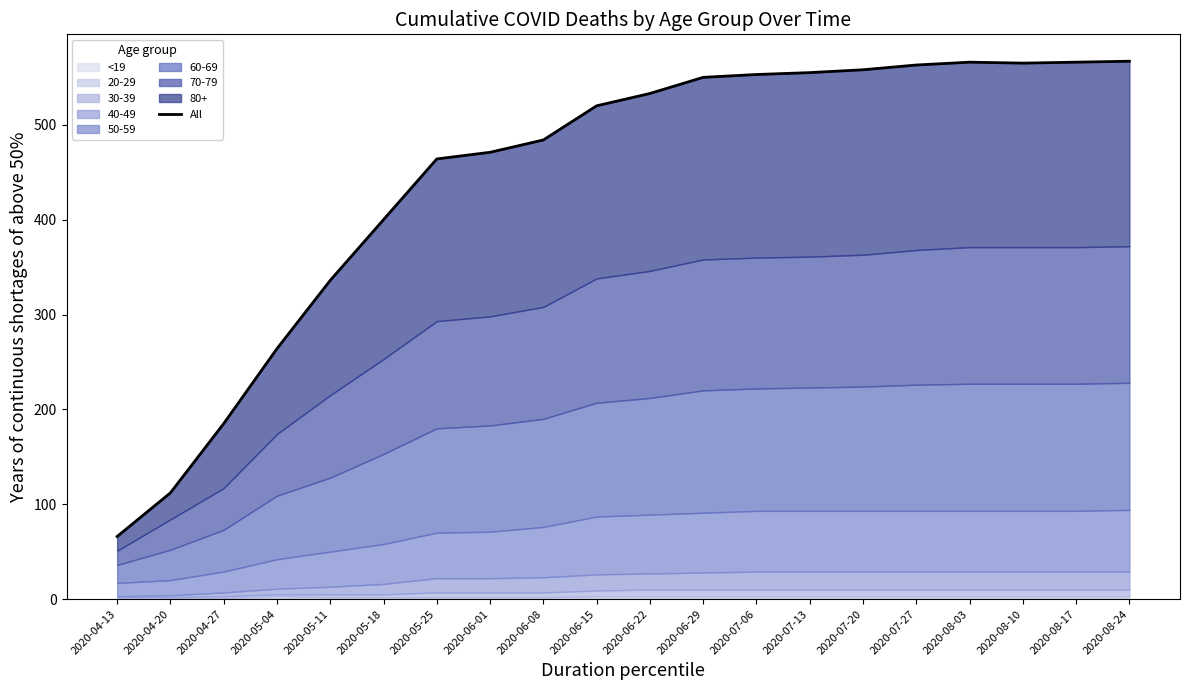

Reading left to right, extract all data points from this chart.

2020-04-13=66	2020-04-20=112	2020-04-27=185	2020-05-04=264	2020-05-11=336	2020-05-18=400	2020-05-25=464	2020-06-01=471	2020-06-08=484	2020-06-15=520	2020-06-22=533	2020-06-29=550	2020-07-06=553	2020-07-13=555	2020-07-20=558	2020-07-27=563	2020-08-03=566	2020-08-10=565	2020-08-17=566	2020-08-24=567